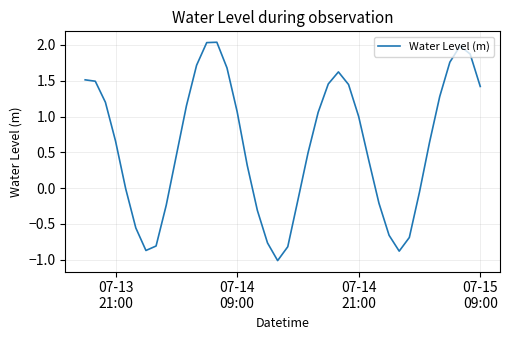

What is the difference between the maximum and minimum values?

3.0